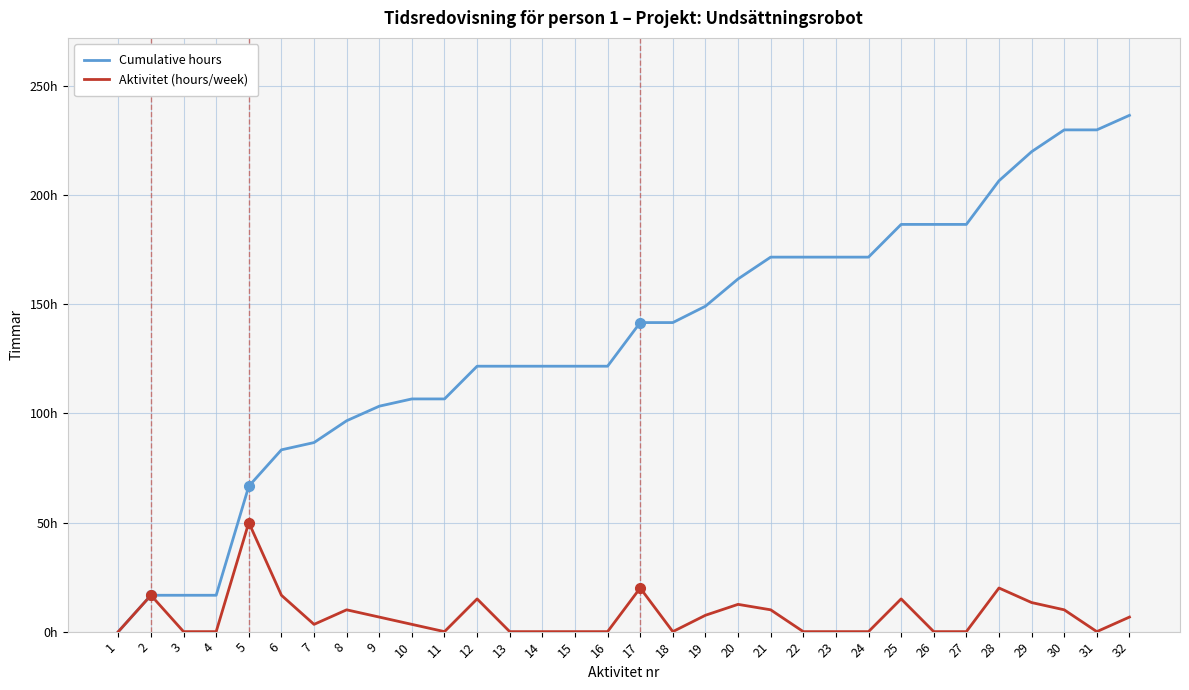

At which label does Cumulative hours first exceed 141?

17